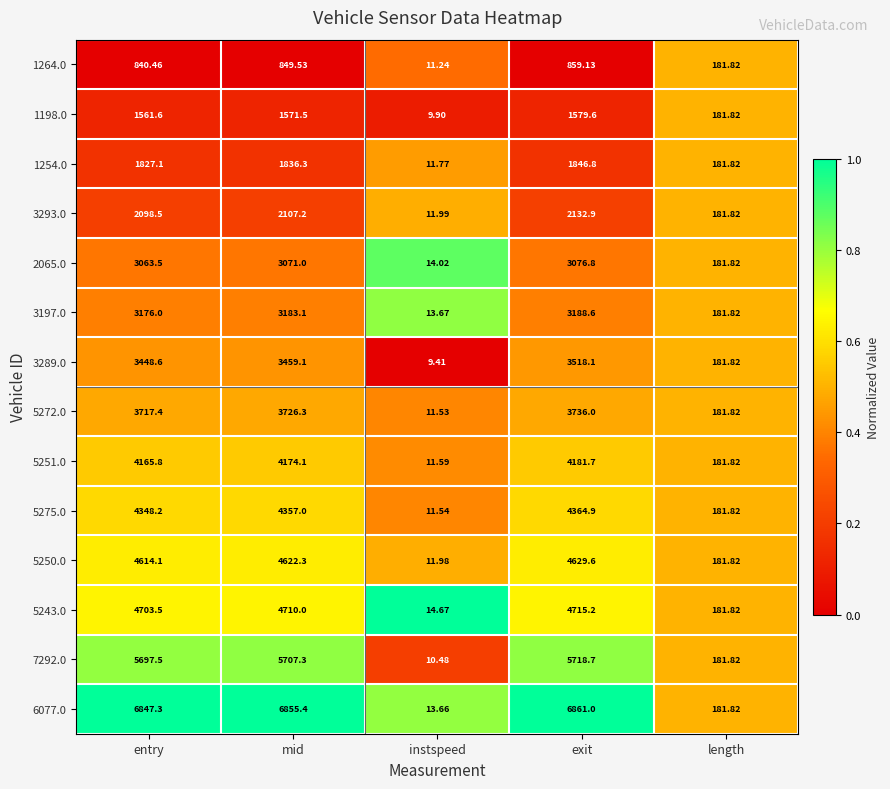

Which label corresponds to the largest value in the chart?

exit